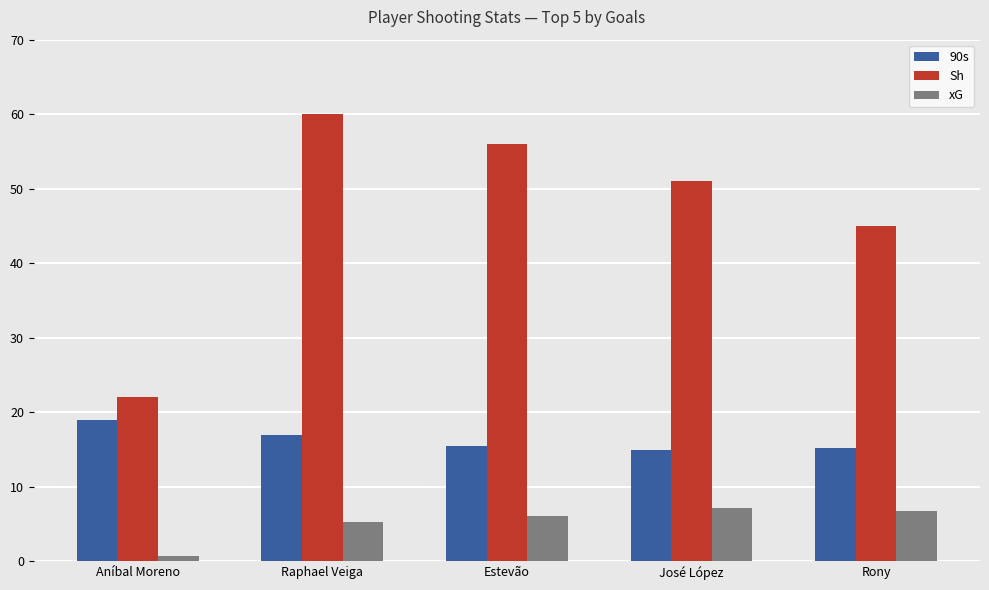

What is the total value across all series at Aníbal Moreno?

41.7